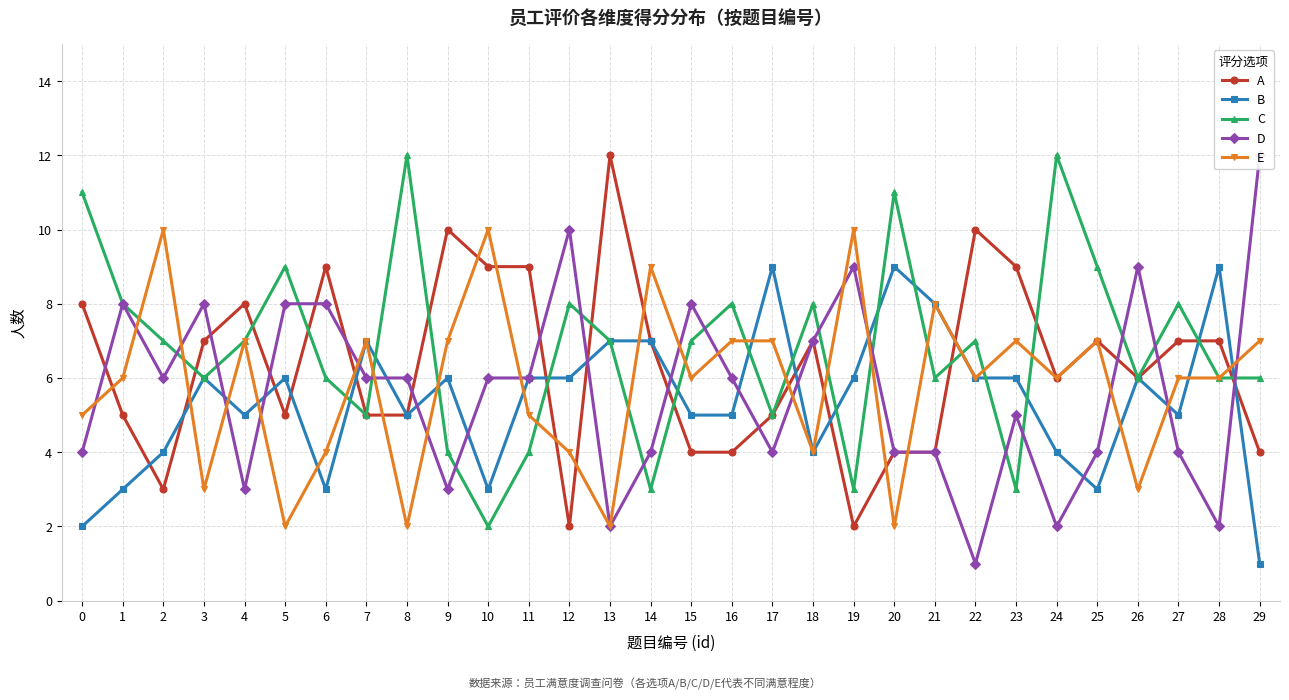

What are all the series names shown in the legend?

A, B, C, D, E